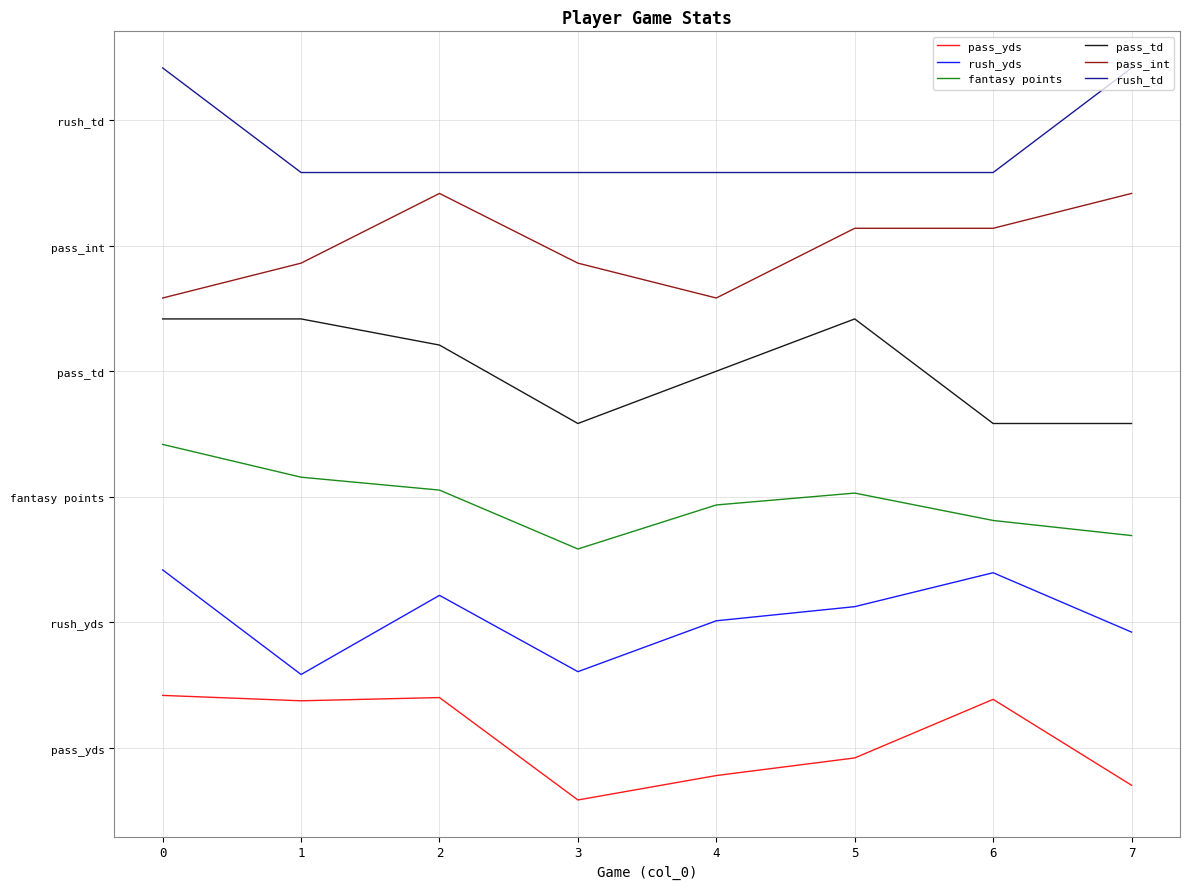

Is it true that pass_int equals 9.0 at 2?

False